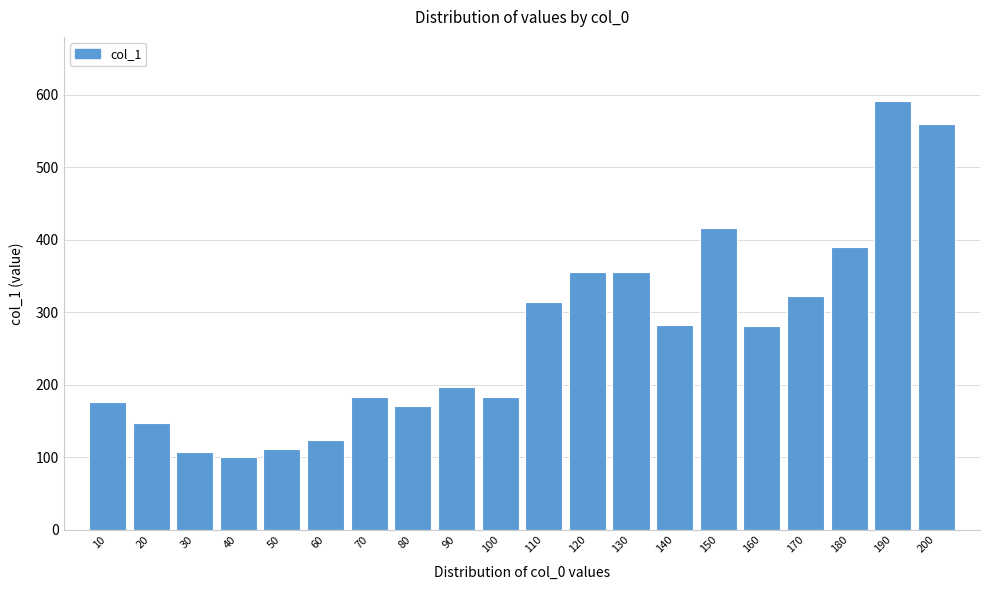

What is the sum of all values?

5370.8